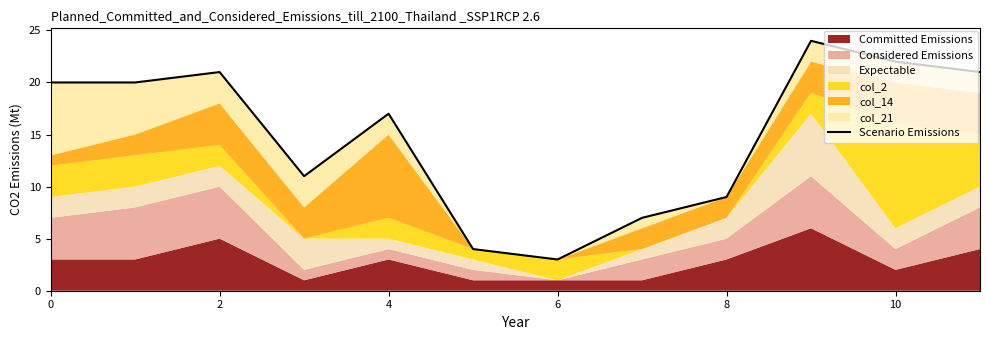

How many points are lower than both their immediate neighbors (excluding endpoints)?

2